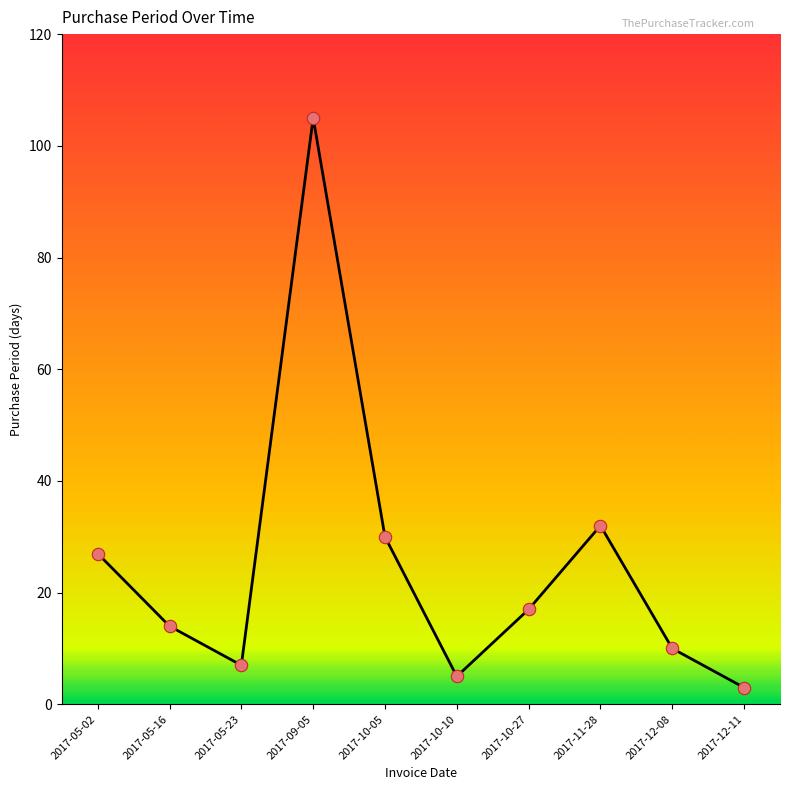

What is the change in value from 2017-05-23 to 2017-12-08?

+3